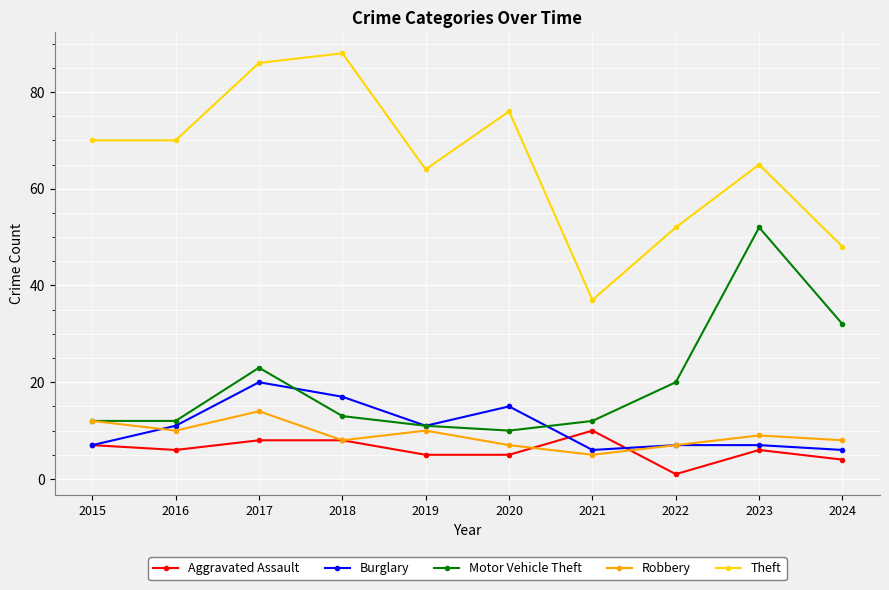

What is the value of the Robbery point at the 5th from the left?

10